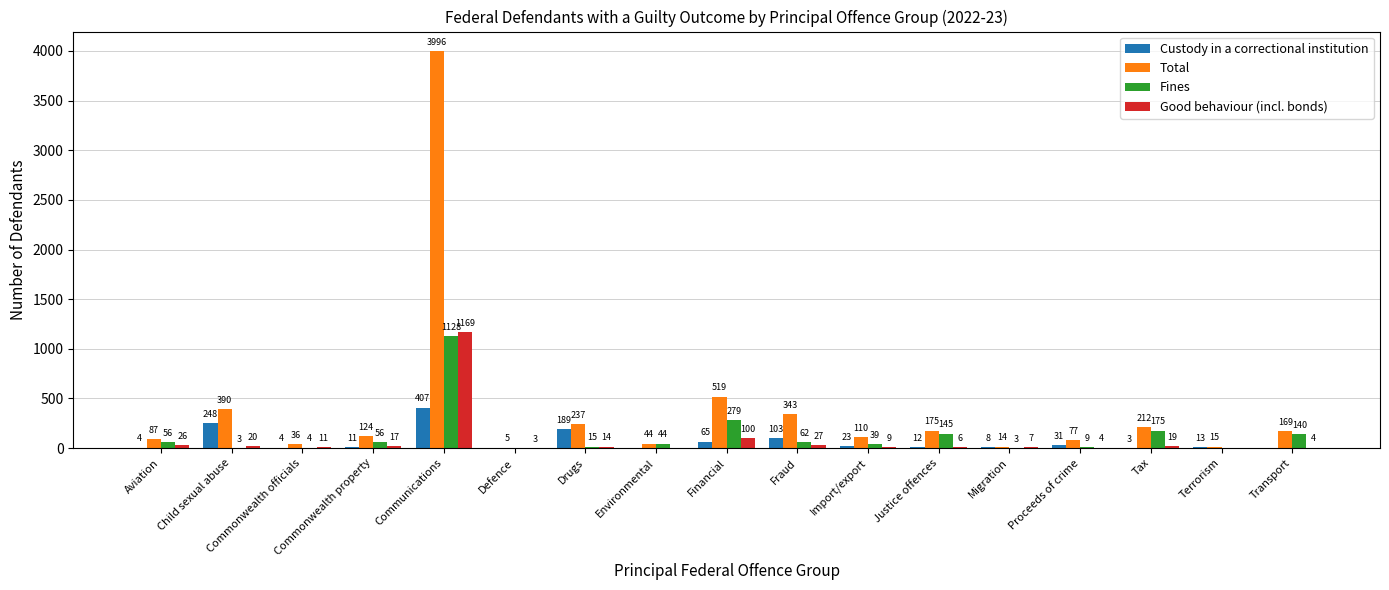

What is the spread (max minus min) of values at Justice offences?

169